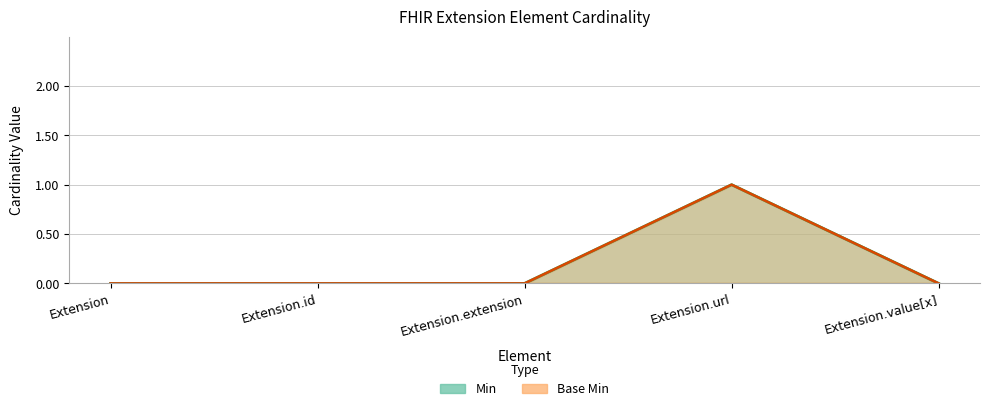

Which category has the lowest value across all series?

Extension